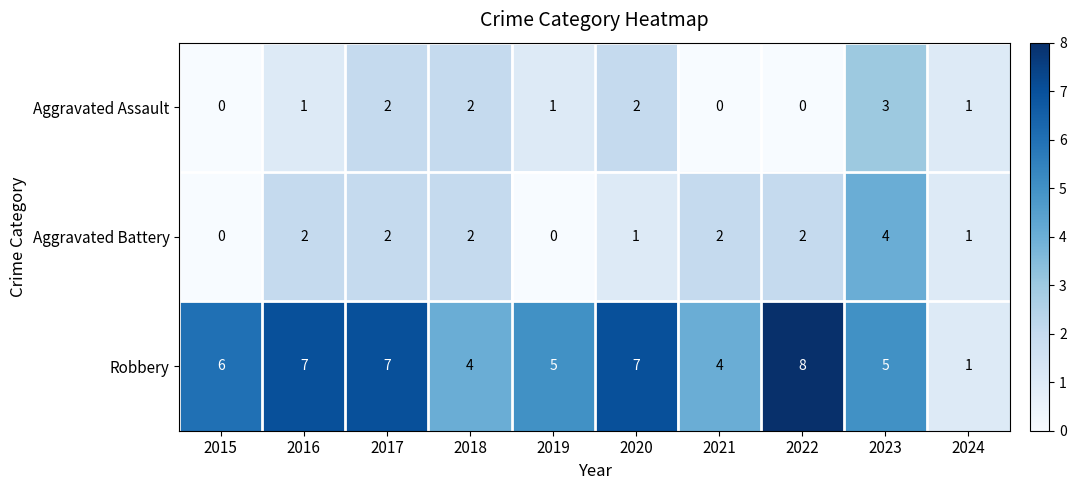

What is the sum of all Robbery values?

54